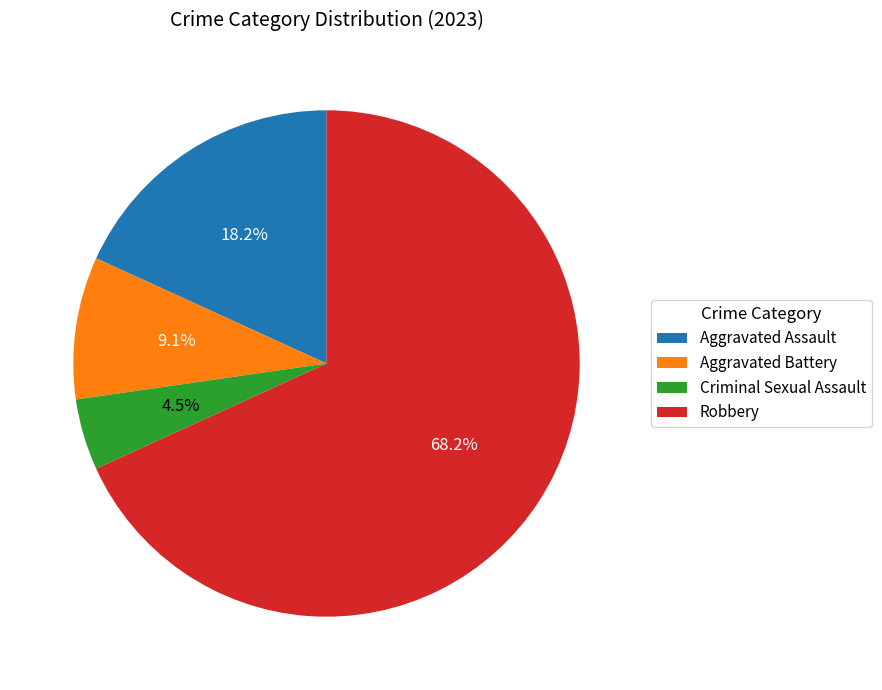

Between Criminal Sexual Assault and Aggravated Assault, which is larger?

Aggravated Assault